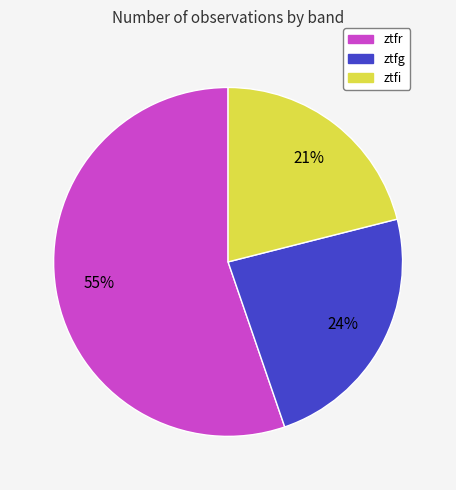

How many segments does this pie chart have?

3